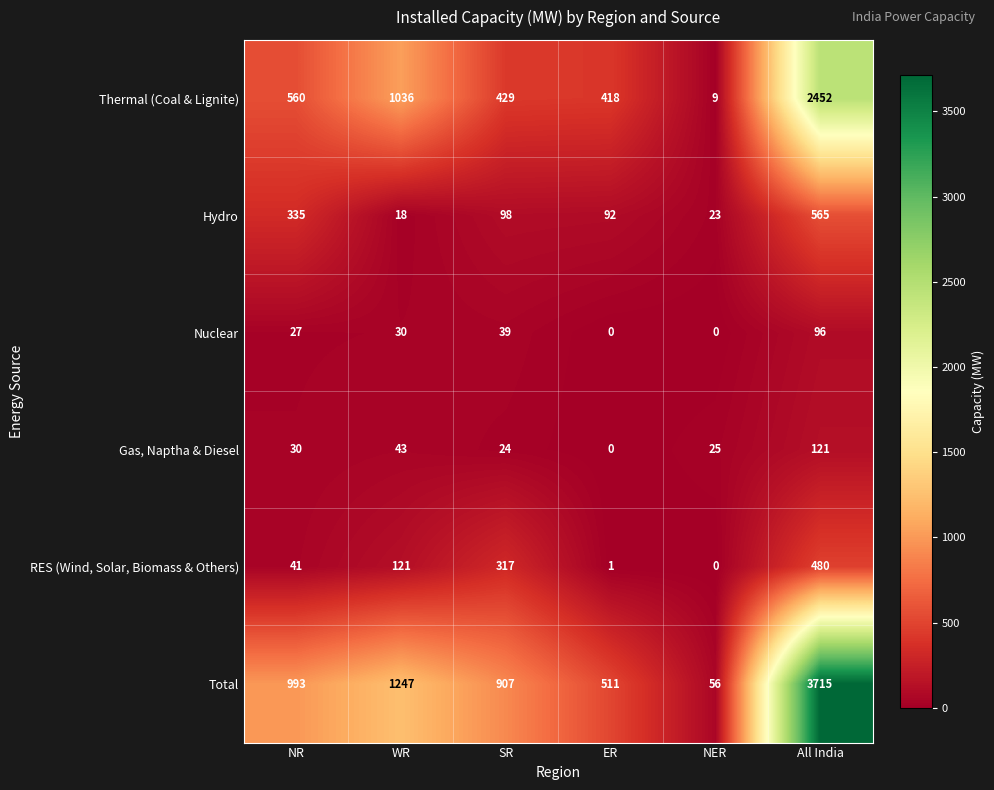

Which series has the largest range (max minus min)?

Total